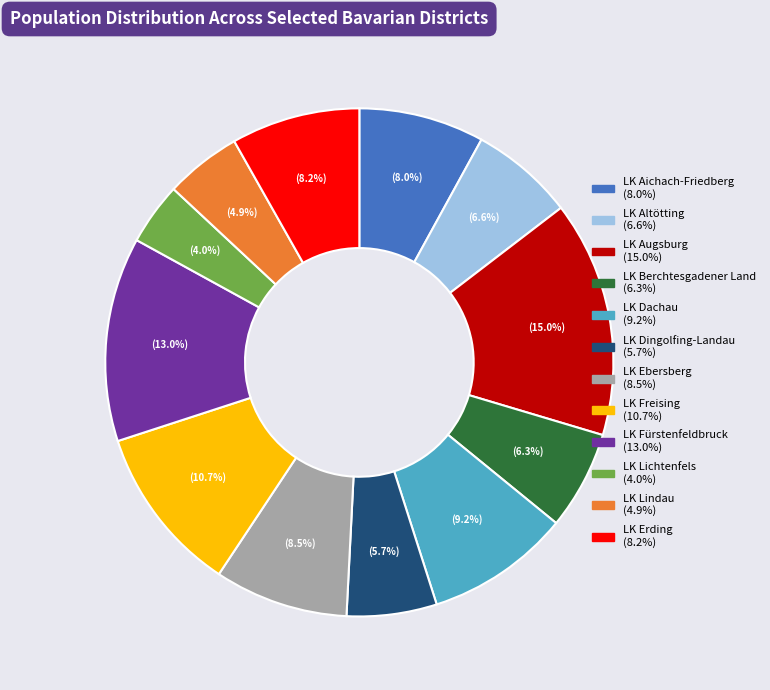

Does LK Altötting represent more than half of the total?

No